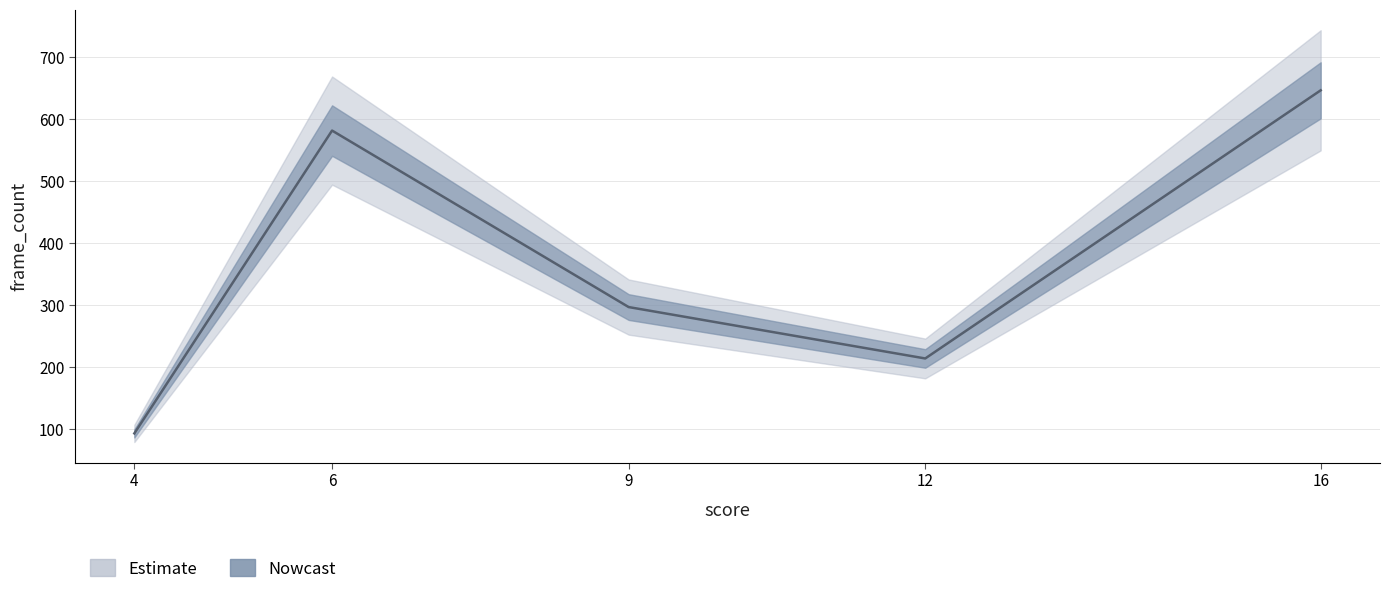

At which category does the data reach its first local peak?

6